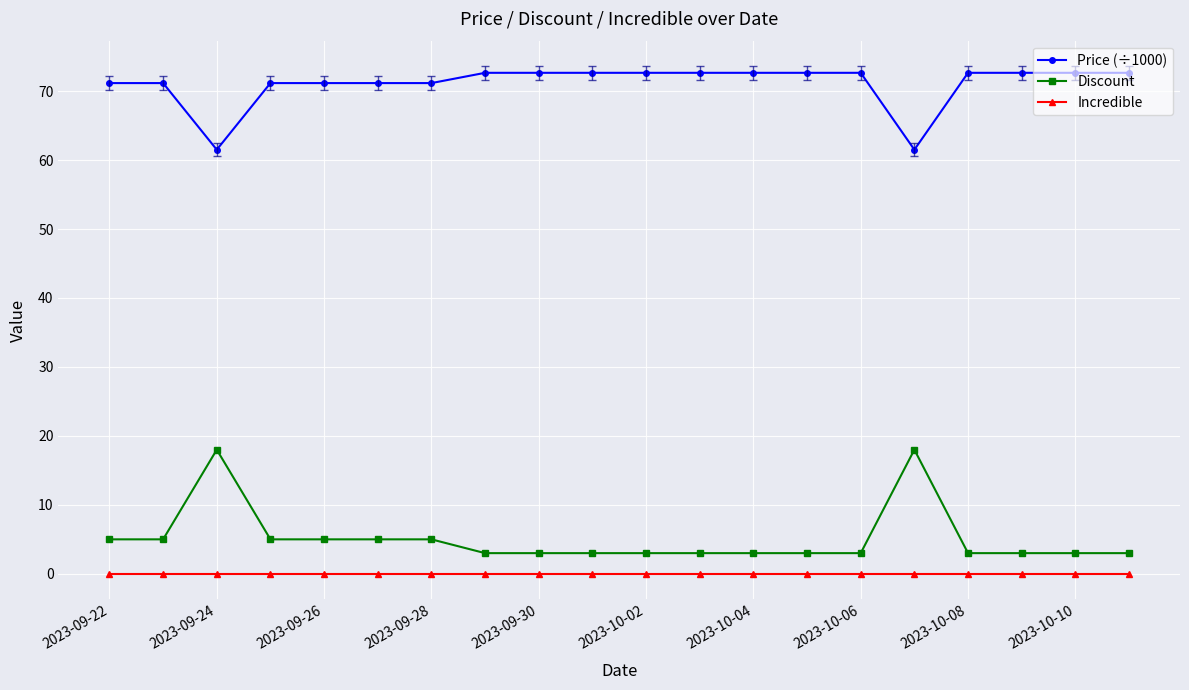

What is the maximum value for Price (÷1000)?

72.7